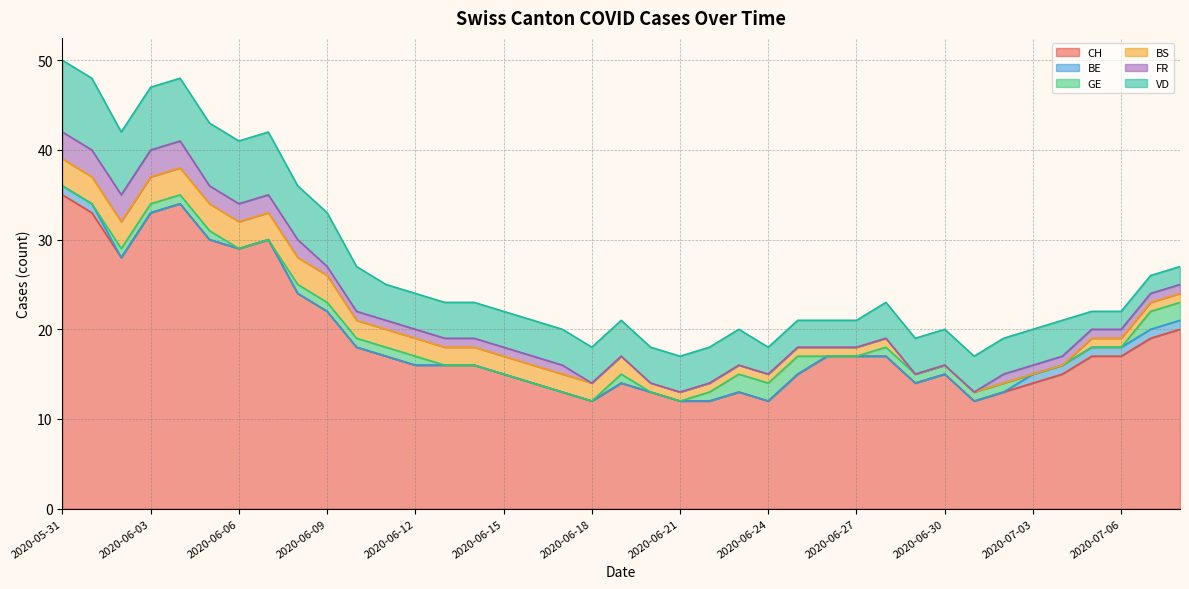

Which series has the largest range (max minus min)?

CH